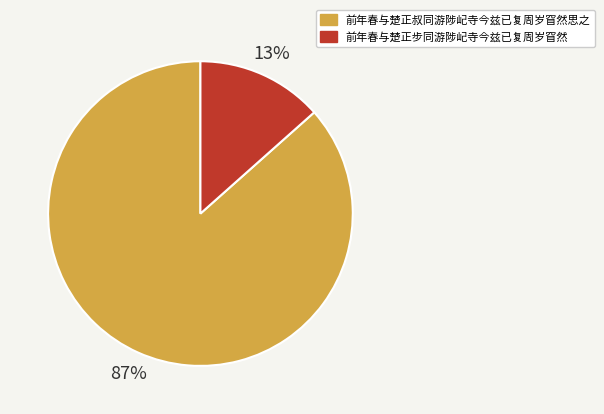

The 前年春与楚正叔同游陟屺寺今兹已复周岁窅然思之 slice represents 87% of the pie. True or false?

True